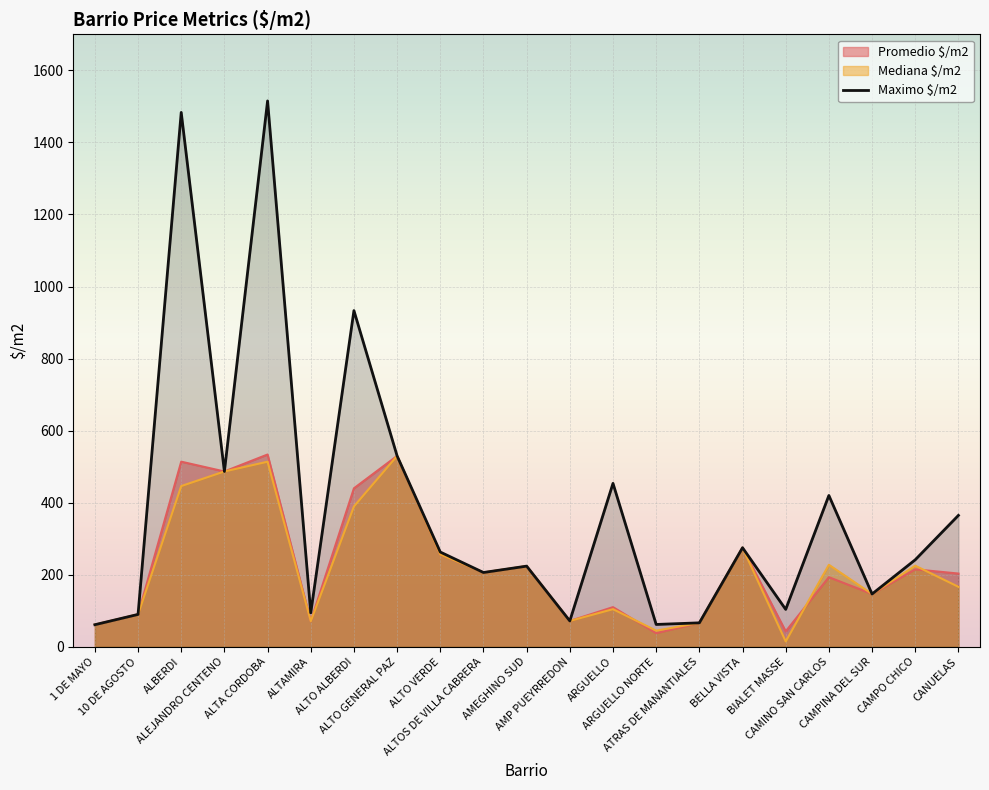

Between ALTA CORDOBA and ALTOS DE VILLA CABRERA, which series saw the biggest shift?

Maximo $/m2